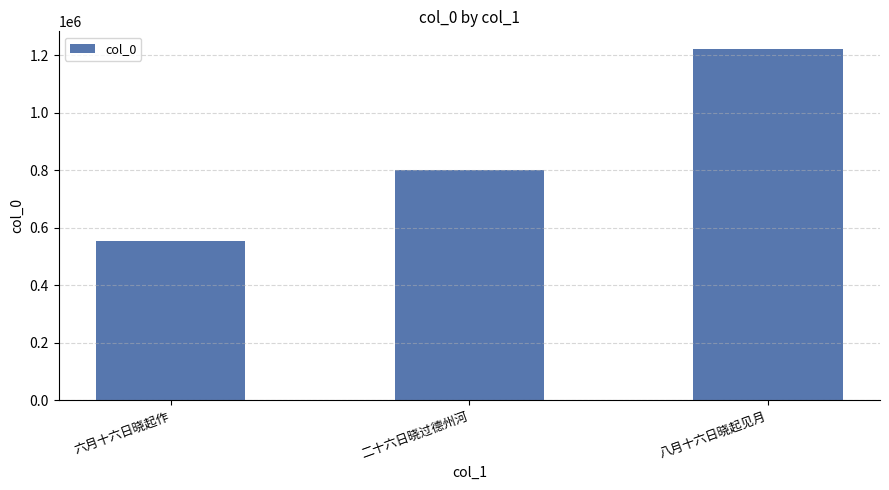

List the labels in order of value, largest first.

八月十六日晓起见月, 二十六日晓过德州河, 六月十六日晓起作